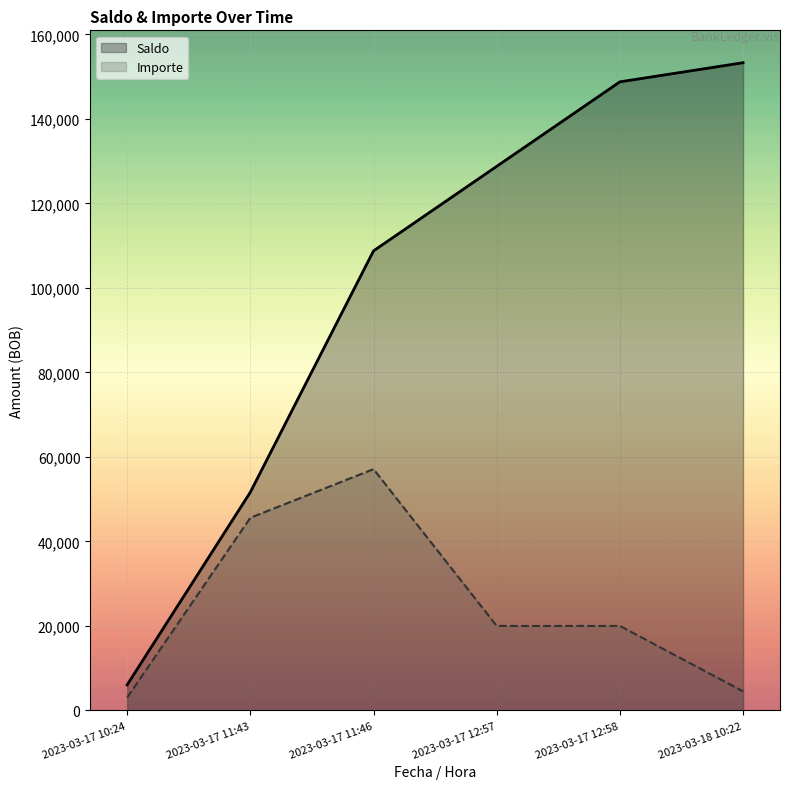

Is it true that Importe equals 4525.6 at 2023-03-18 10:22?

True